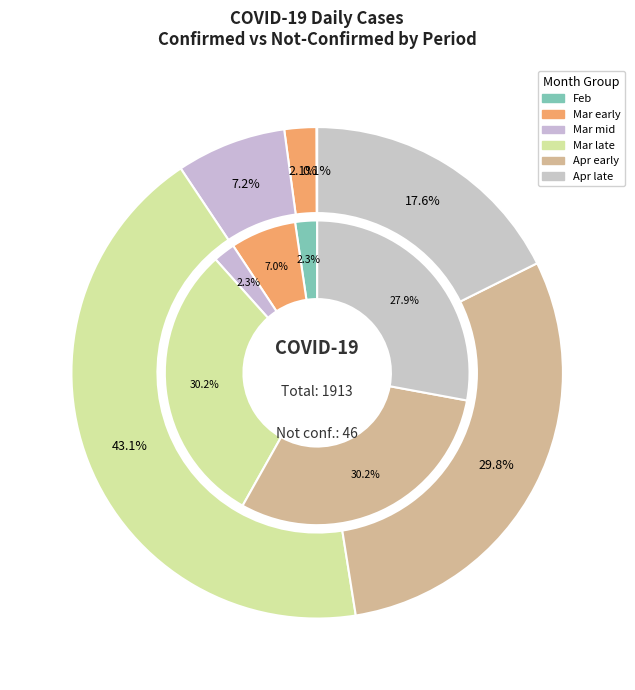

Does any single category account for the majority?

No